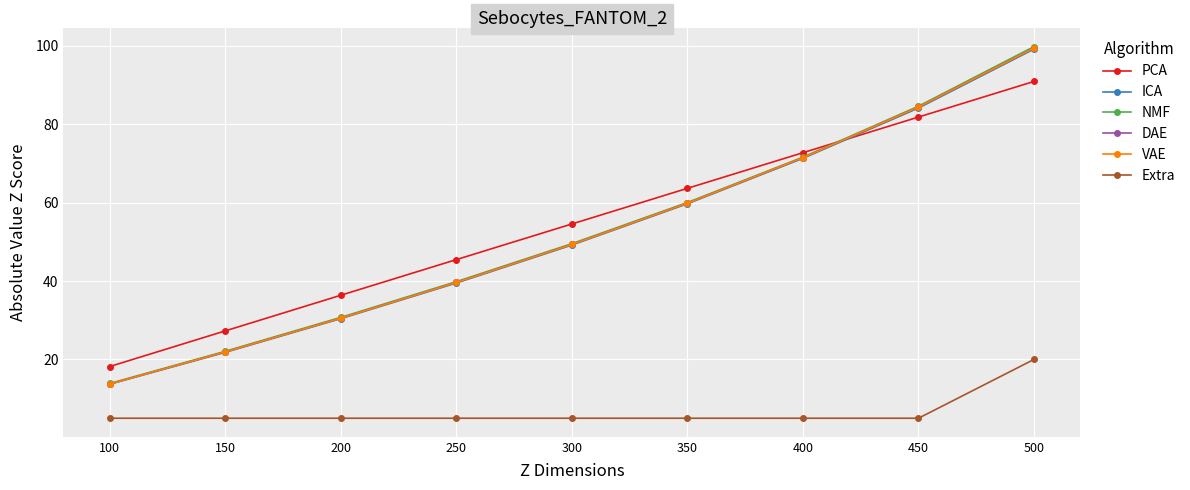

Reading right to left, extract all data points from this chart.

PCA: 90.9	81.8	72.7	63.6	54.5	45.5	36.4	27.3	18.2
ICA: 99.2	84.1	71.3	59.7	49.2	39.5	30.4	21.8	13.7
NMF: 99.8	84.6	71.6	60.0	49.5	39.8	30.7	22.1	13.9
DAE: 99.4	84.4	71.4	59.8	49.3	39.6	30.5	21.9	13.7
VAE: 99.4	84.4	71.5	59.8	49.3	39.6	30.5	21.9	13.7
Extra: 20.0	5.0	5.0	5.0	5.0	5.0	5.0	5.0	5.0